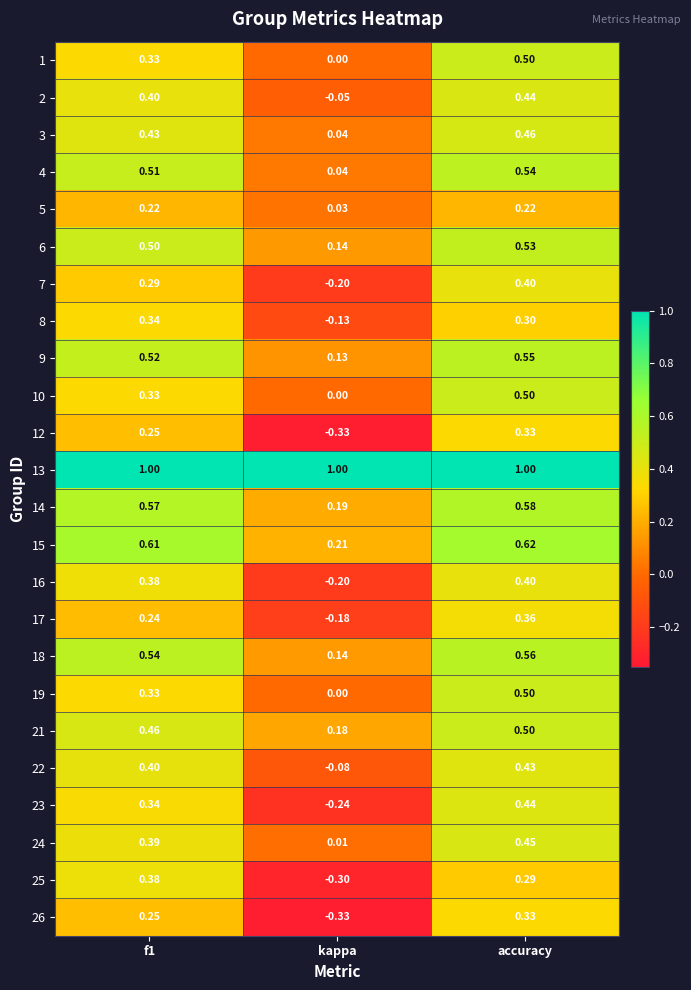

At which category is the sum across all series the highest?

accuracy